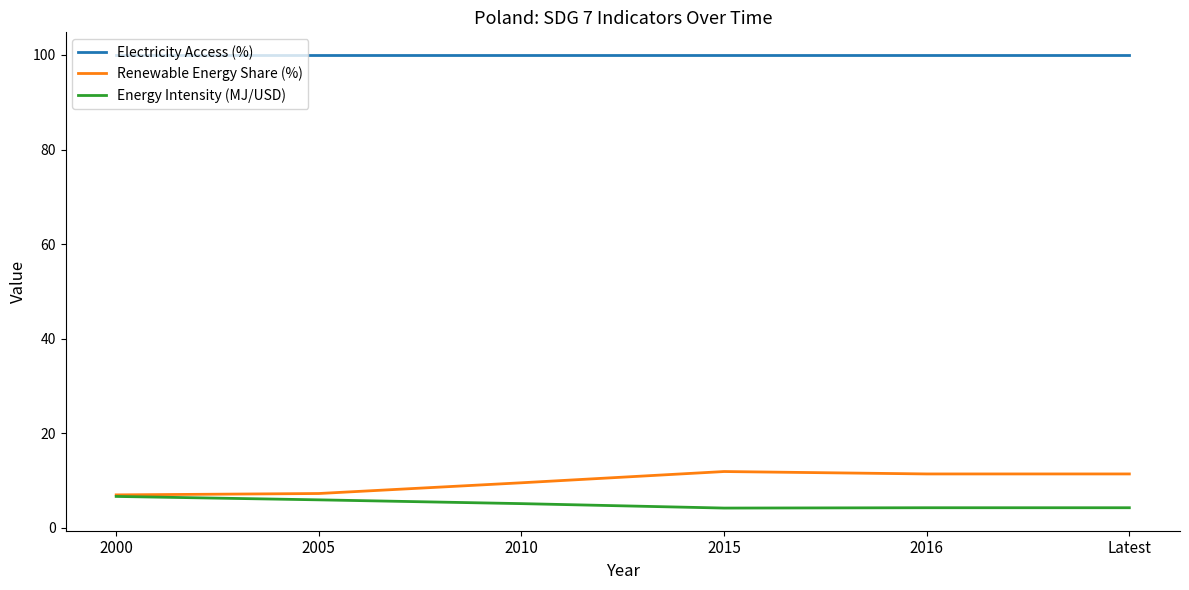

Is the value of Energy Intensity (MJ/USD) at Latest greater than the value of Electricity Access (%) at 2015?

No